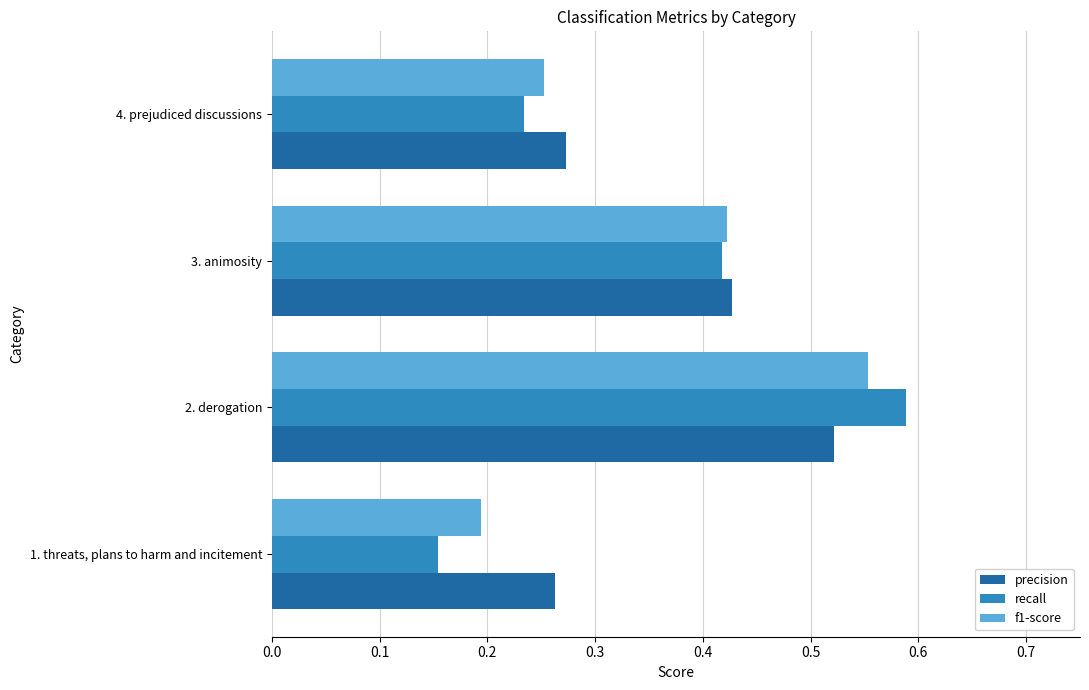

What is the sum of the recall values at 4. prejudiced discussions and 3. animosity?

0.7